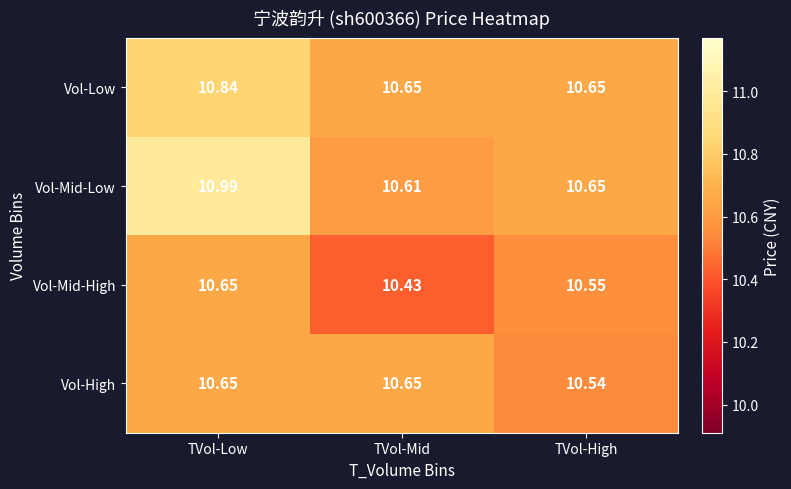

At how many categories does at least one series exceed 10?

3